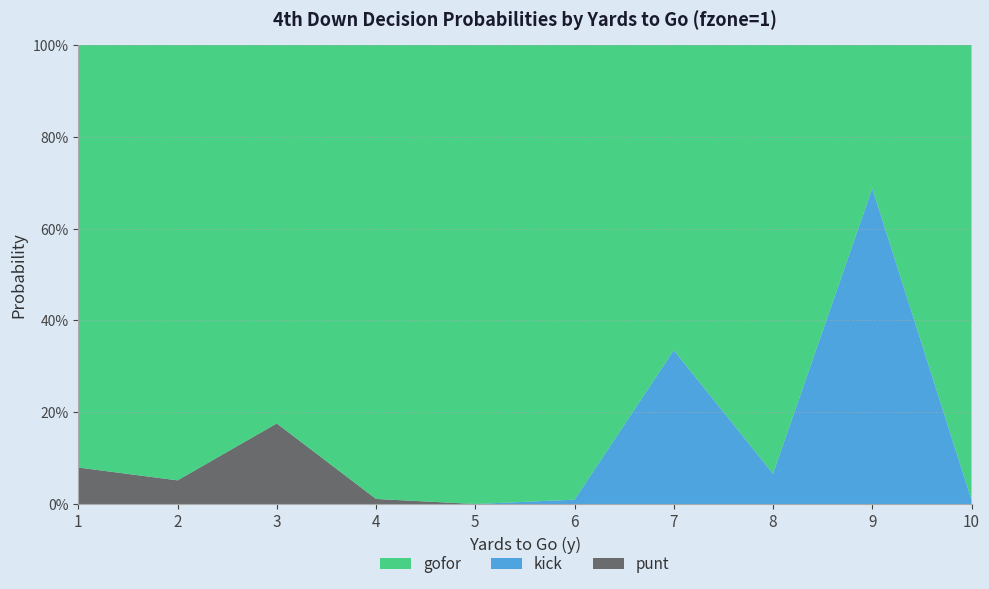

Reading left to right, extract all data points from this chart.

gofor: 0.9	0.9	0.8	1.0	1.0	1.0	0.7	0.9	0.3	1.0
kick: 0.0	0.0	0.0	0.0	0.0	0.0	0.3	0.1	0.7	0.0
punt: 0.1	0.1	0.2	0.0	0.0	0.0	0.0	0.0	0.0	0.0
fzone_agg: 1.0	2.0	3.0	4.0	5.0	6.0	7.0	8.0	9.0	10.0